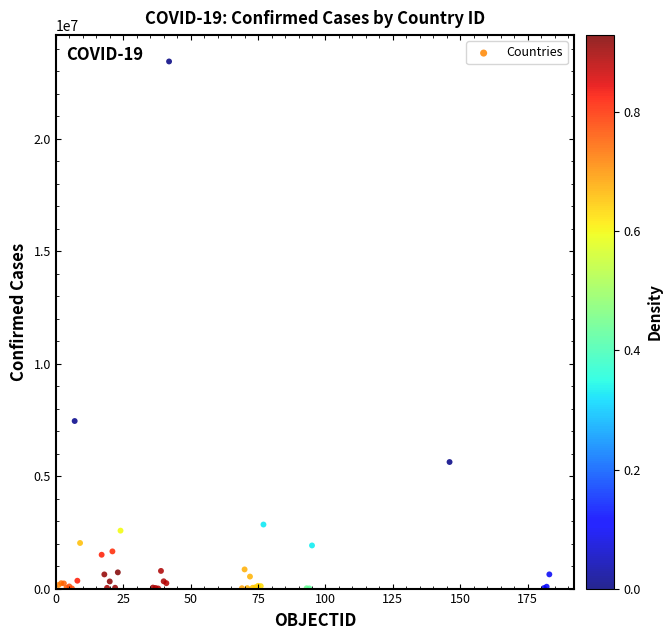

What Y value in the scatter plot is closest to 11714354?

7446626